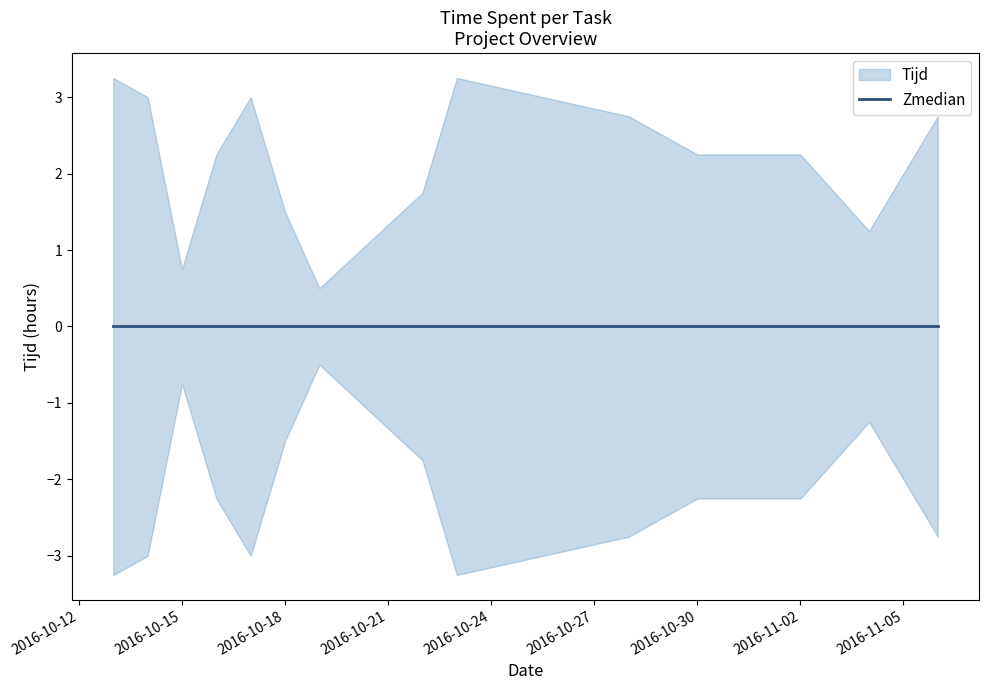

How many lines are shown in the chart?

1